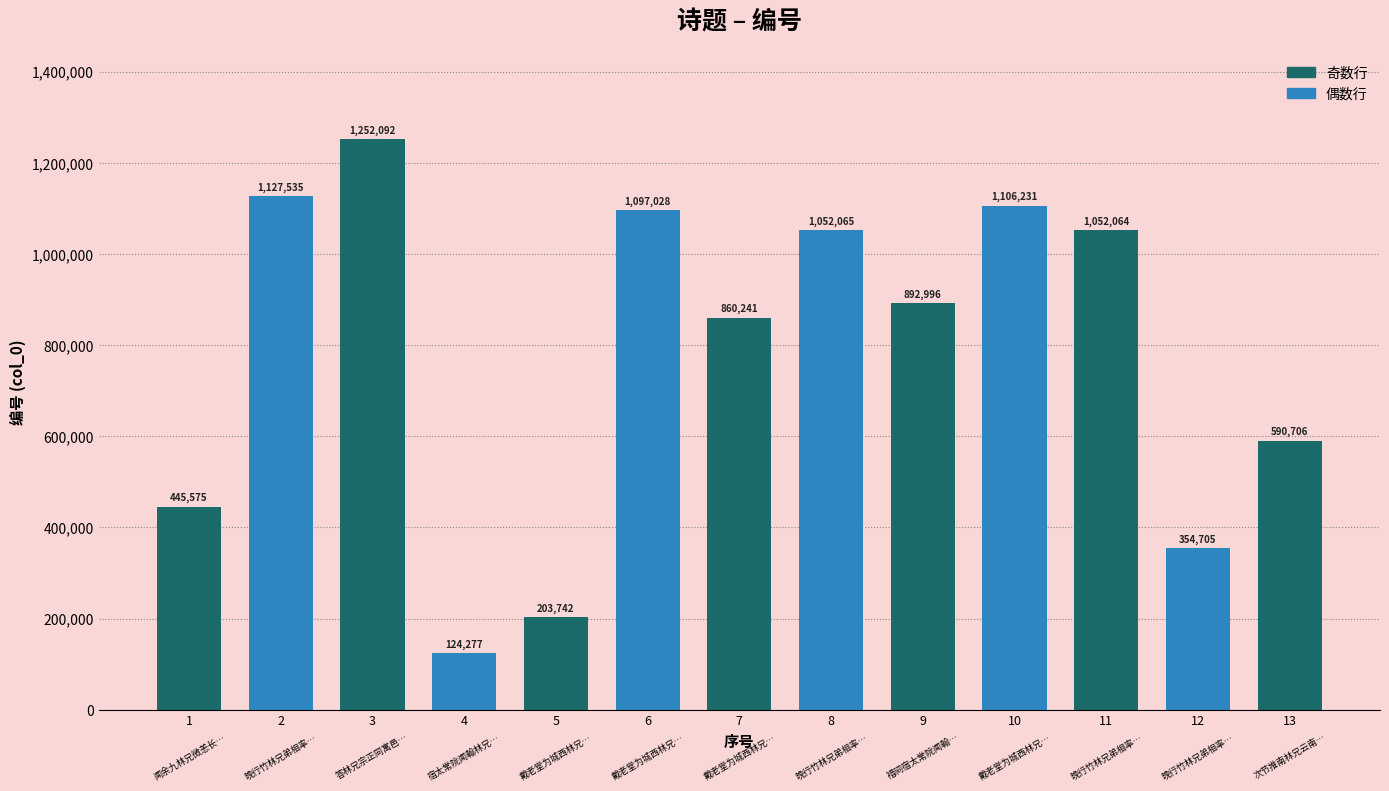

The chart shows a value of 1052064 at 11. True or false?

True